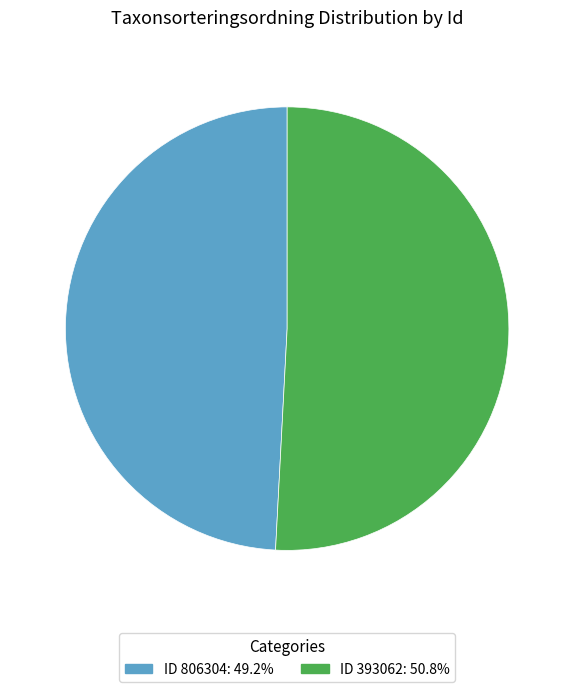

Is there any slice that represents more than half of the pie?

Yes